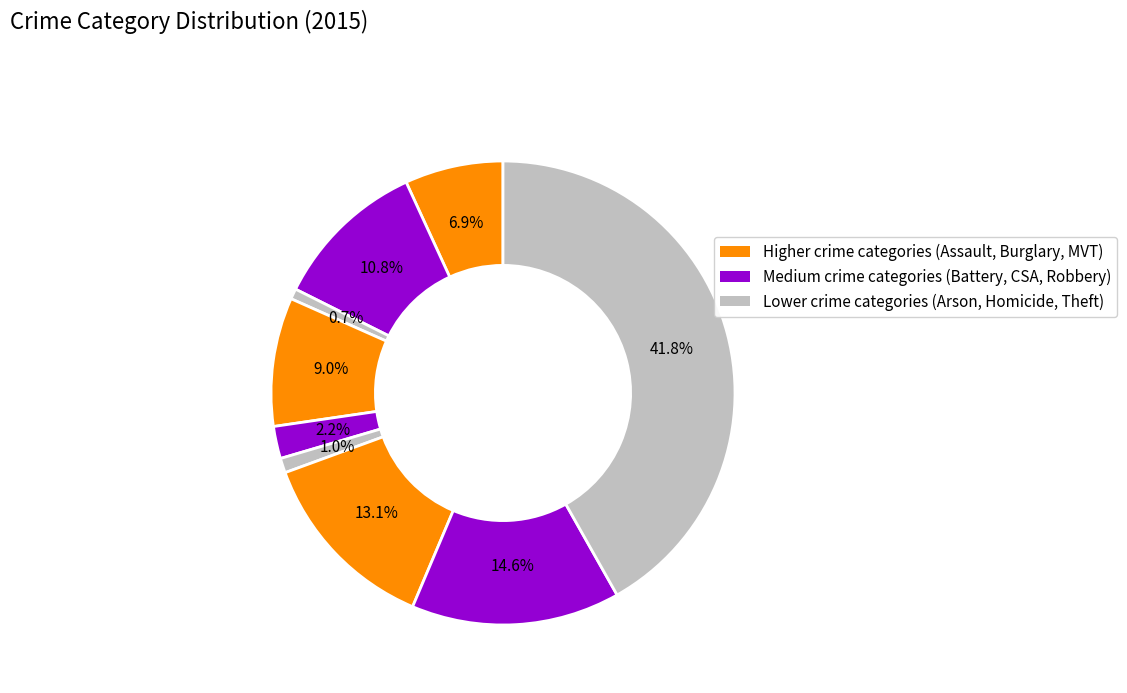

To the nearest percent, what is the average slice percentage?

11%